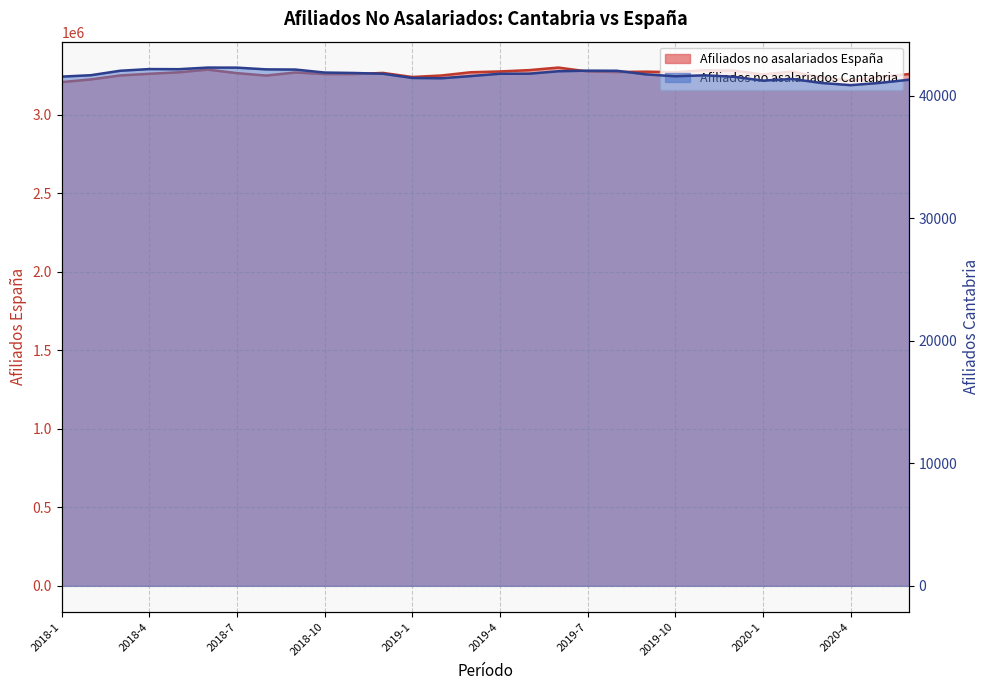

How many lines are shown in the chart?

2